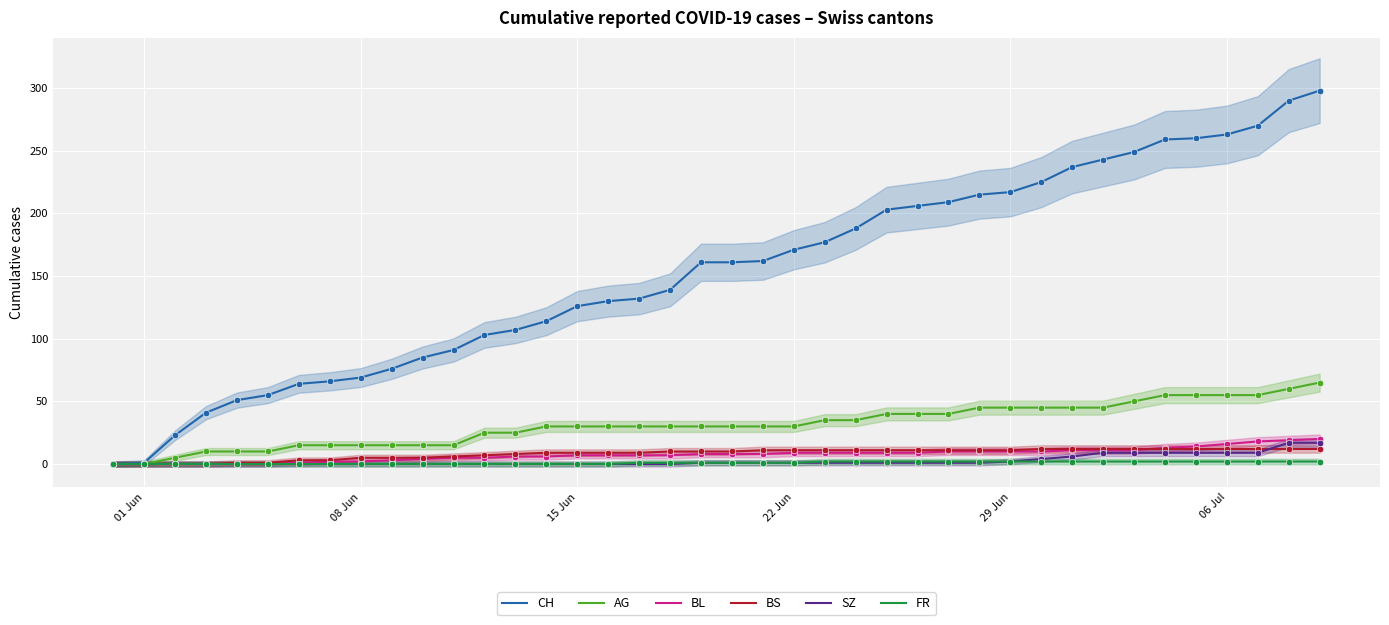

What are all the series names shown in the legend?

CH, AG, BL, BS, SZ, FR